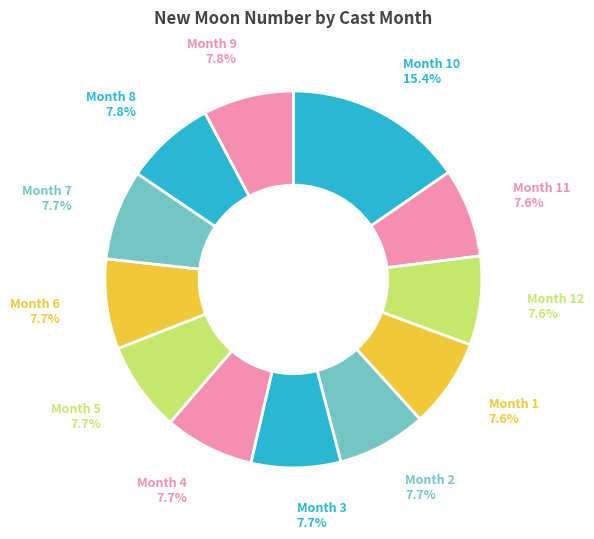

Is there a majority slice in this chart?

No